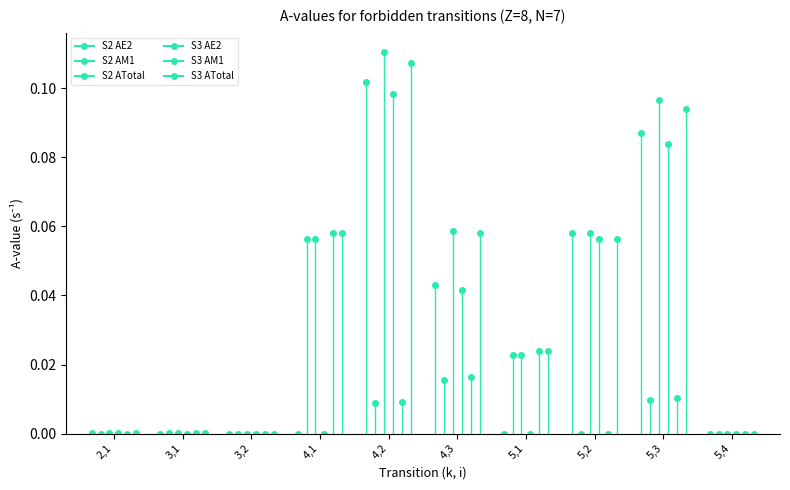

Read the S2 AE2 value at 5,3.

0.1